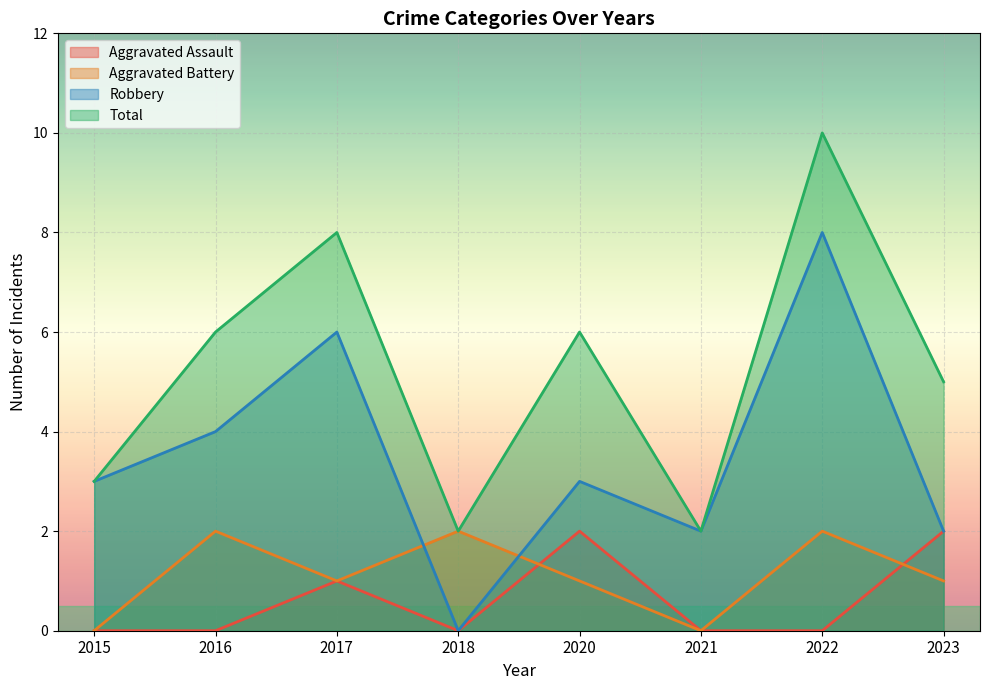

True or false: Aggravated Assault and Robbery intersect in this chart.

False